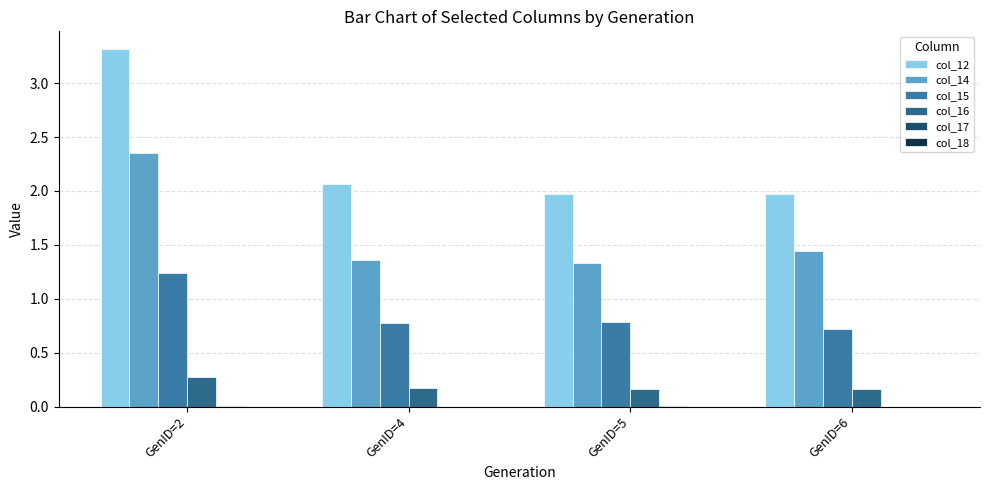

Read the col_14 value at GenID=2.

2.4